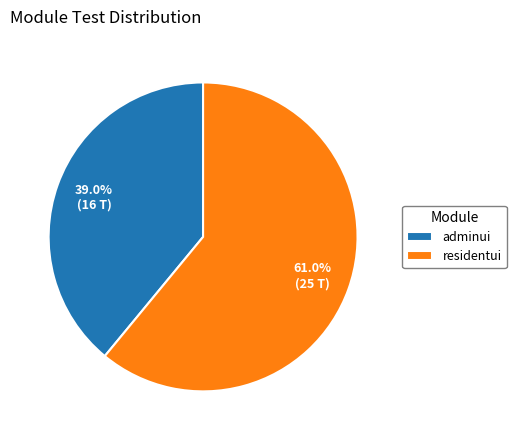

Is it true that adminui is 34% of the pie?

False